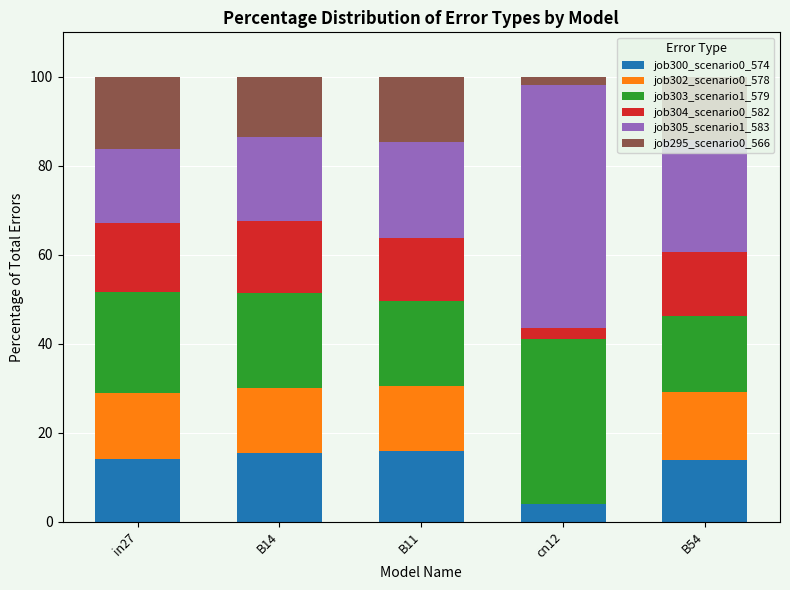

How many data points does each series have?

5